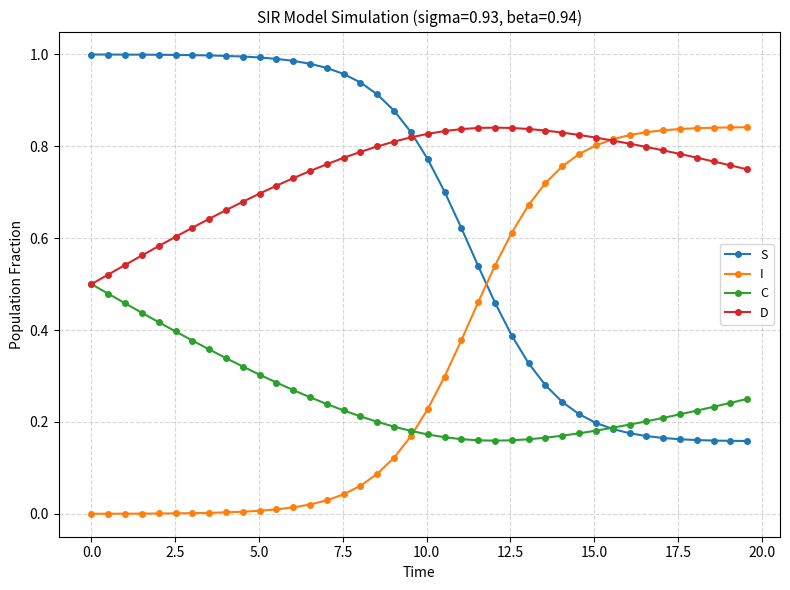

Rank the series by their average value, from highest to lowest.

D, S, I, C